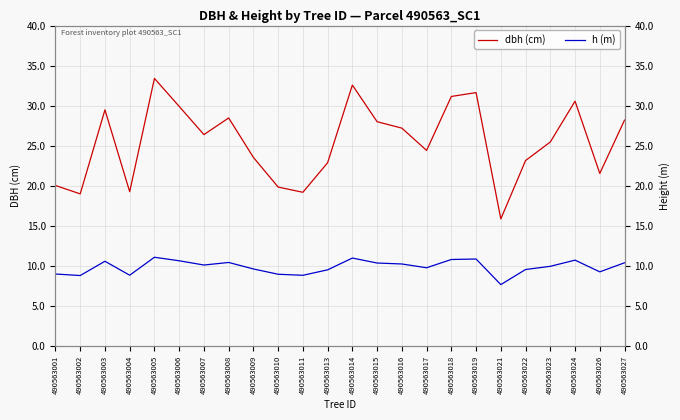

Which series has the largest total across all categories?

dbh (cm)